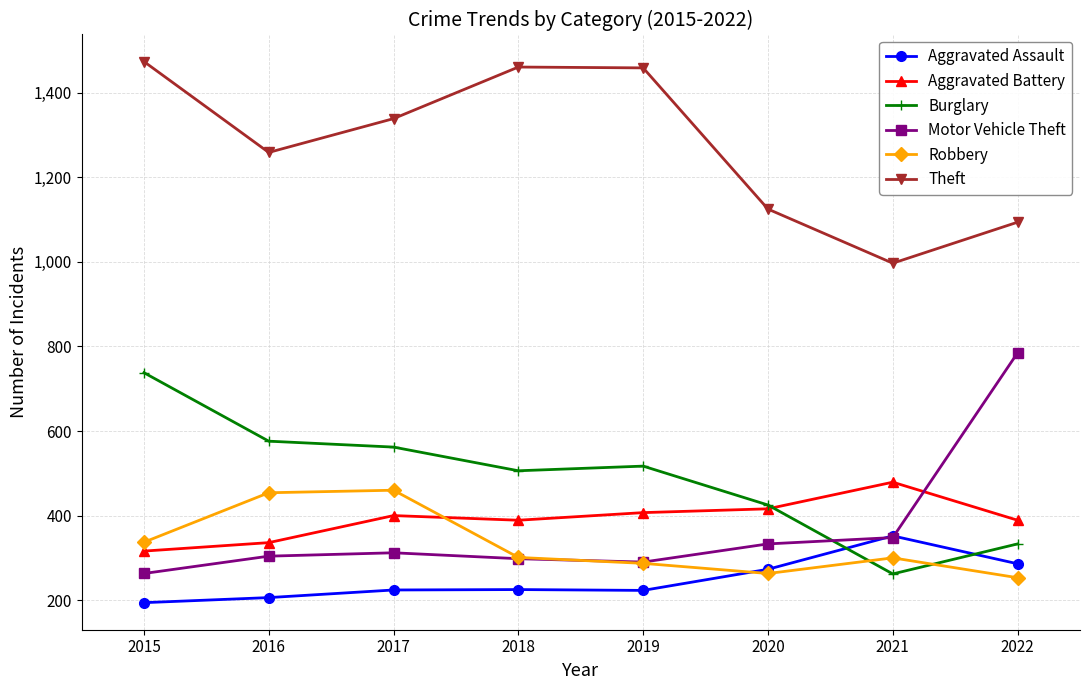

How many lines are shown in the chart?

6